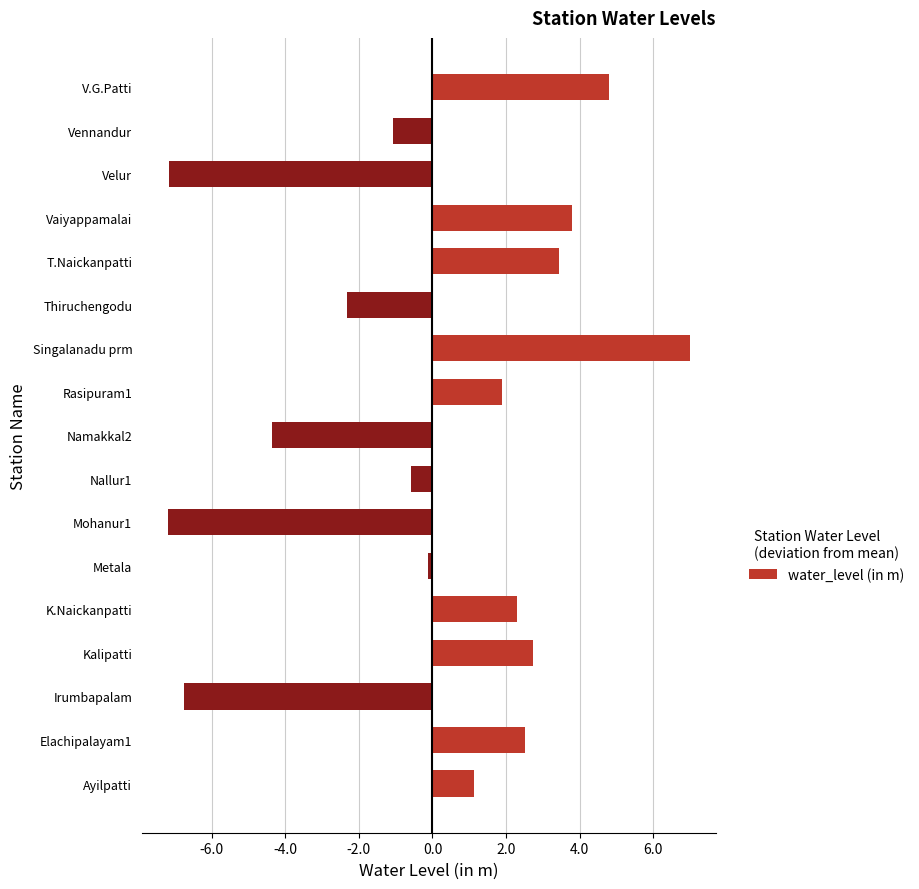

Reading bottom to top, extract all data points from this chart.

1.1	2.5	-6.7	2.7	2.3	-0.1	-7.2	-0.6	-4.4	1.9	7.0	-2.3	3.4	3.8	-7.2	-1.1	4.8